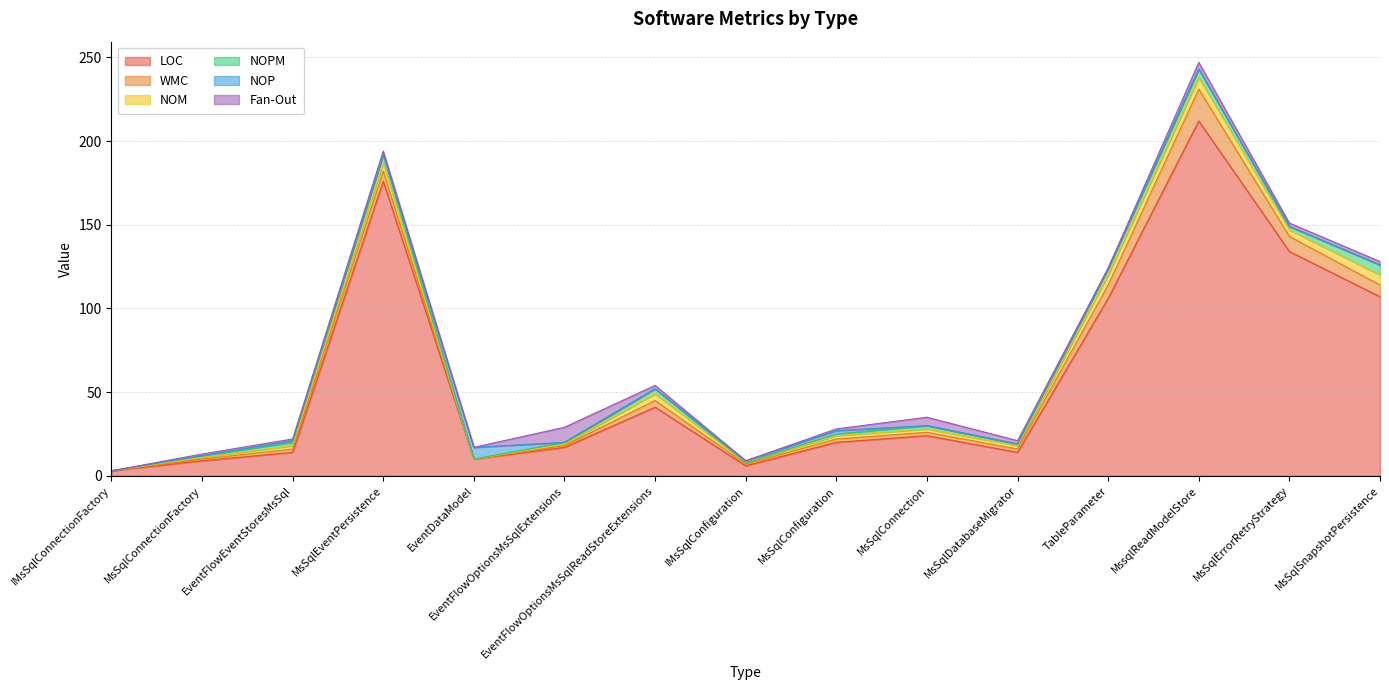

What is the spread (max minus min) of values at MsSqlEventPersistence?

176